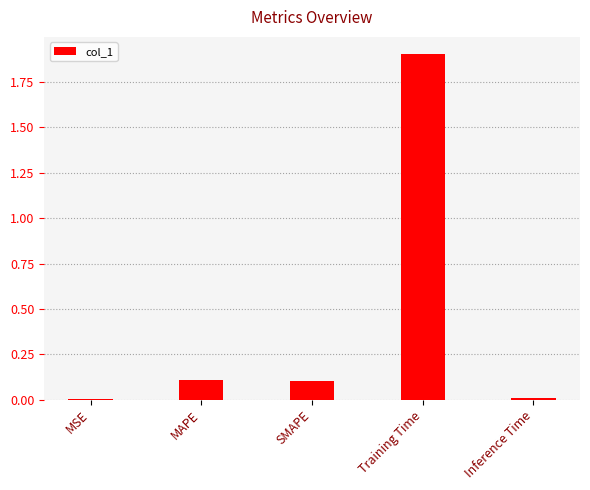

What value does the data have at Training Time?

1.9